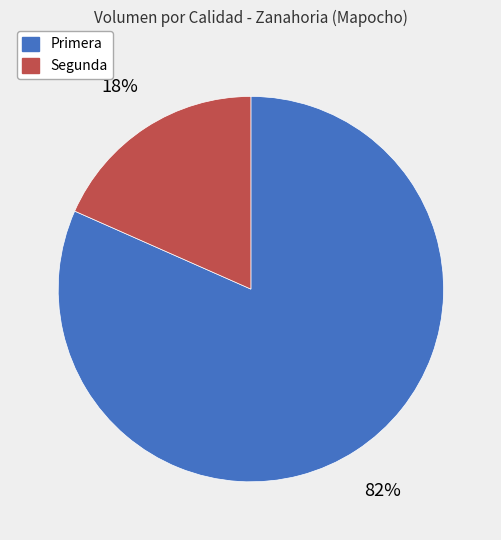

To the nearest percent, what portion does Primera represent?

82%